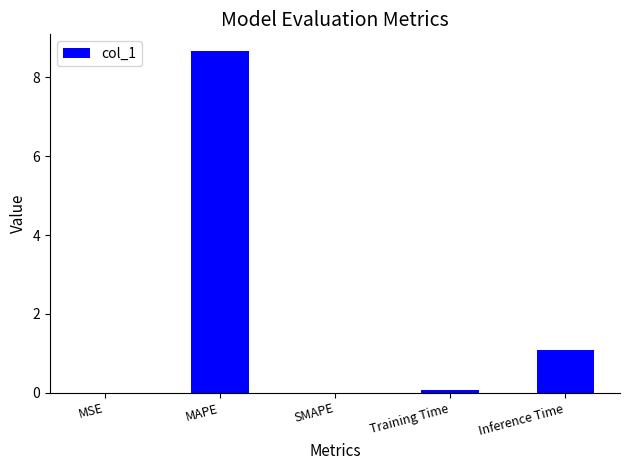

How many categories are shown in the chart?

5